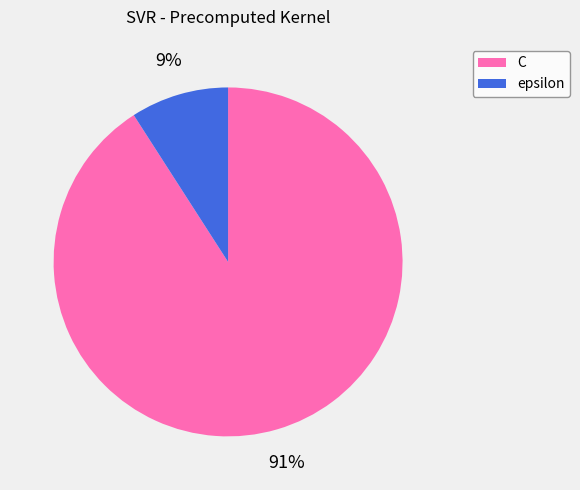

Is the sum of epsilon and C greater than half?

Yes